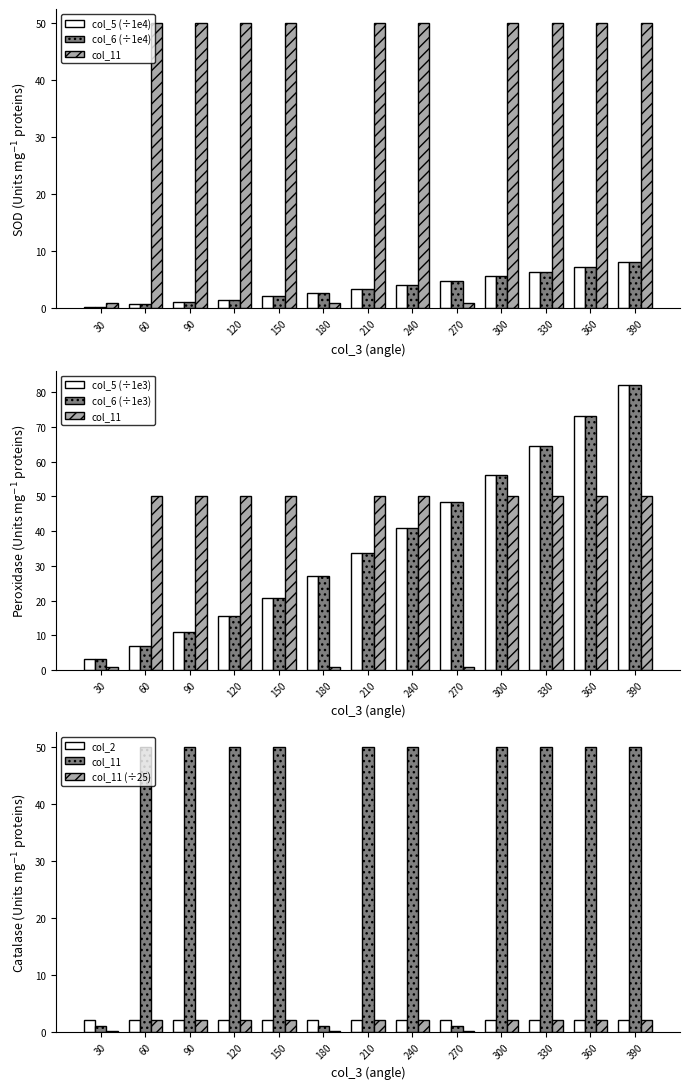

Is it true that col_11 equals 73.7 at 390?

False